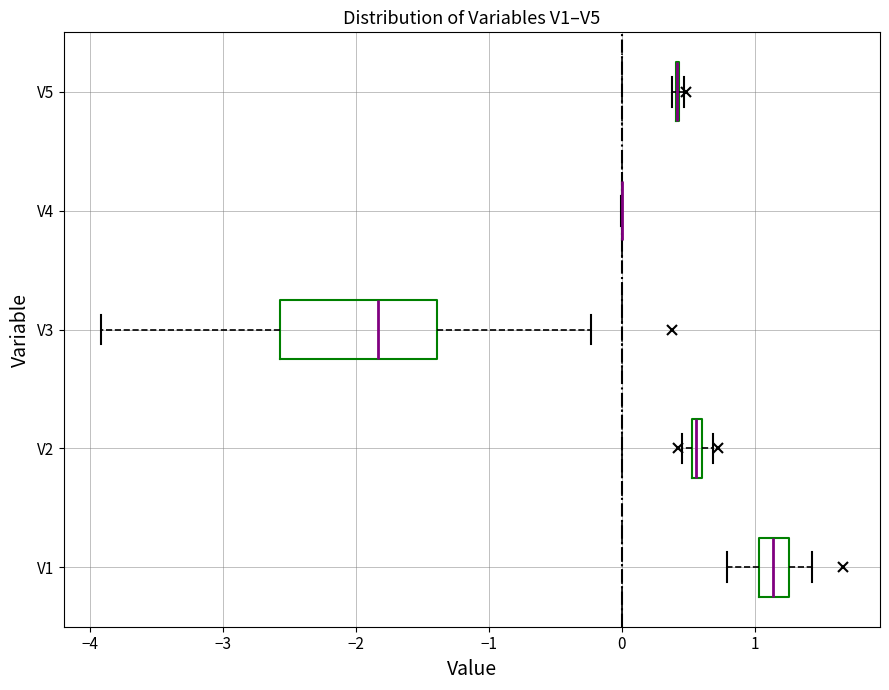

Comparing the boxes themselves (not the whiskers), which one is the widest?

V3